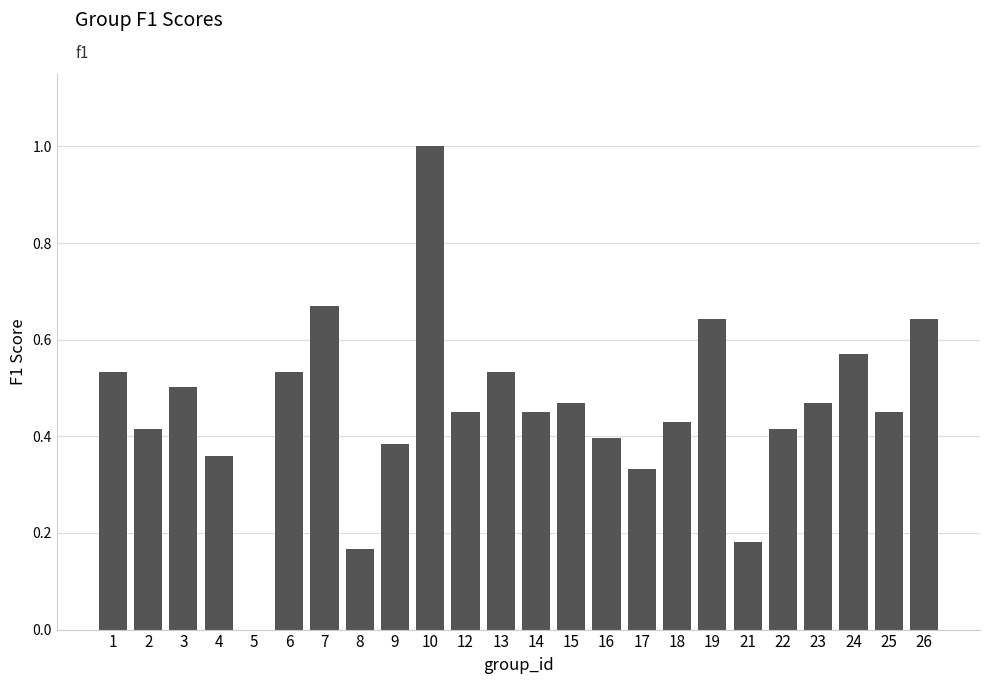

What is the change in value from 8 to 23?

+0.3